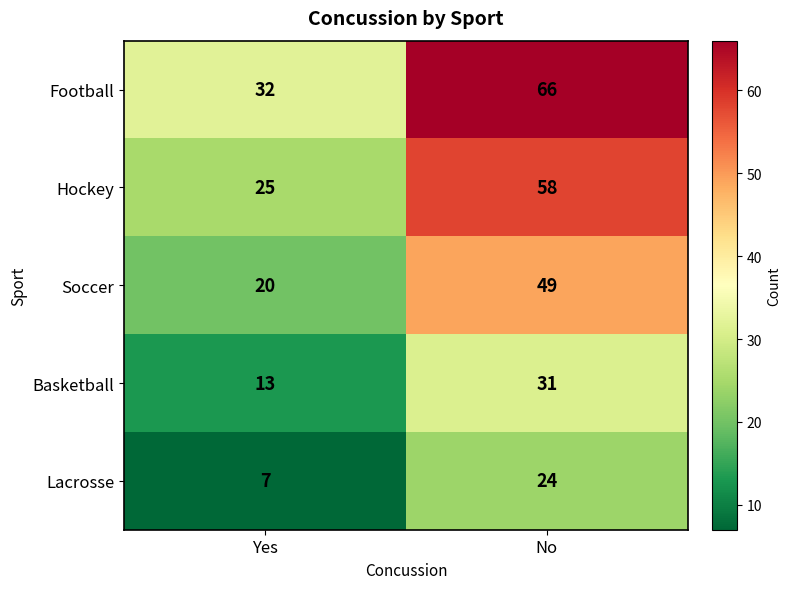

The value of Basketball at Yes is 5. True or false?

False